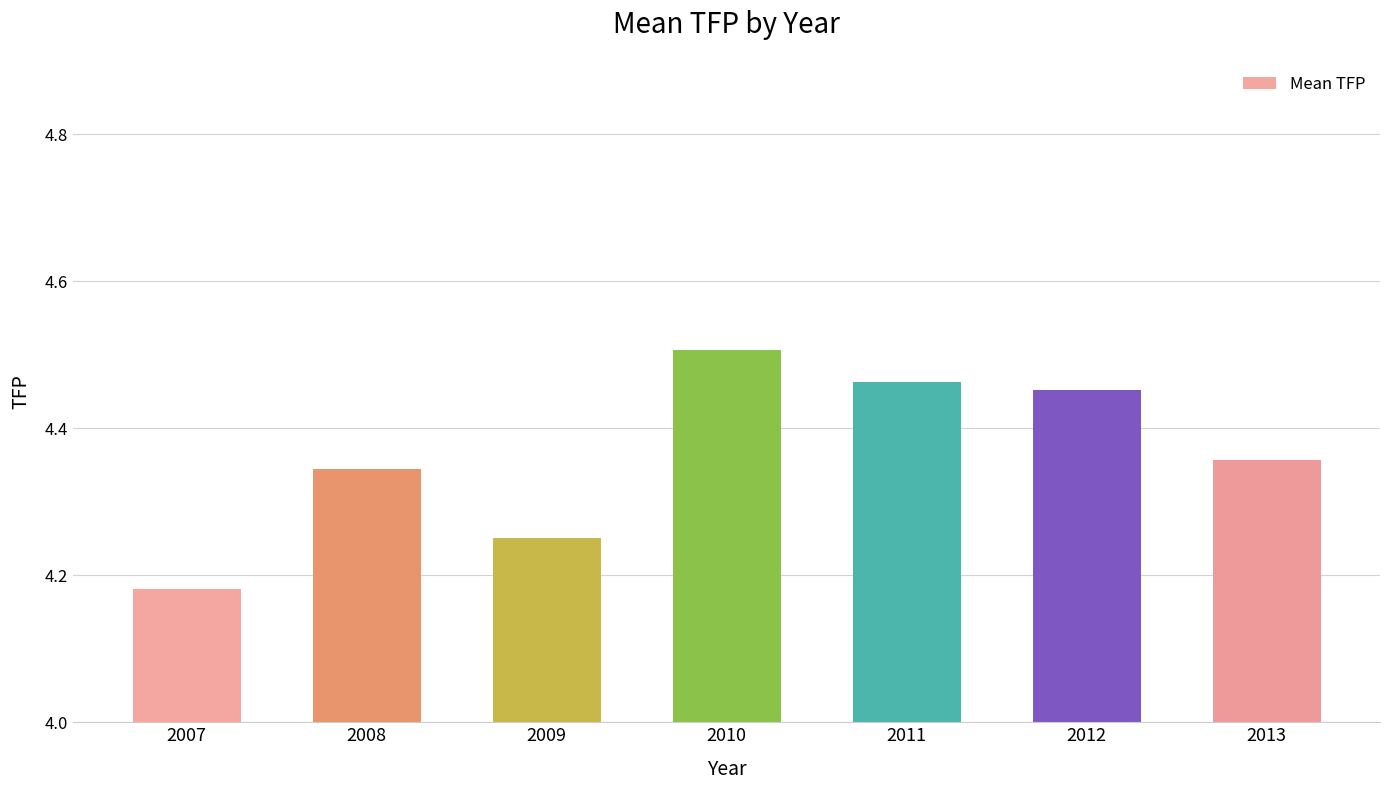

What is the sum of all values?

30.6